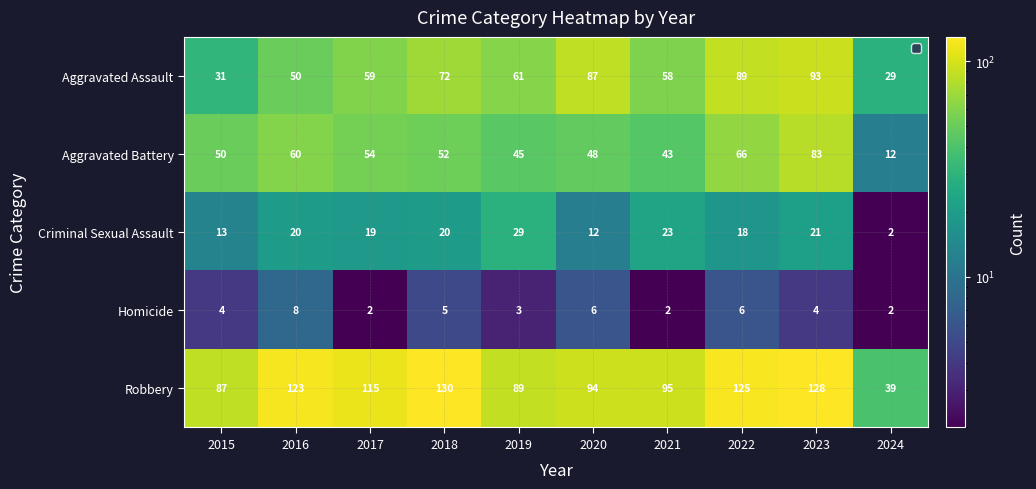

What is the average value of the Aggravated Battery series?

51